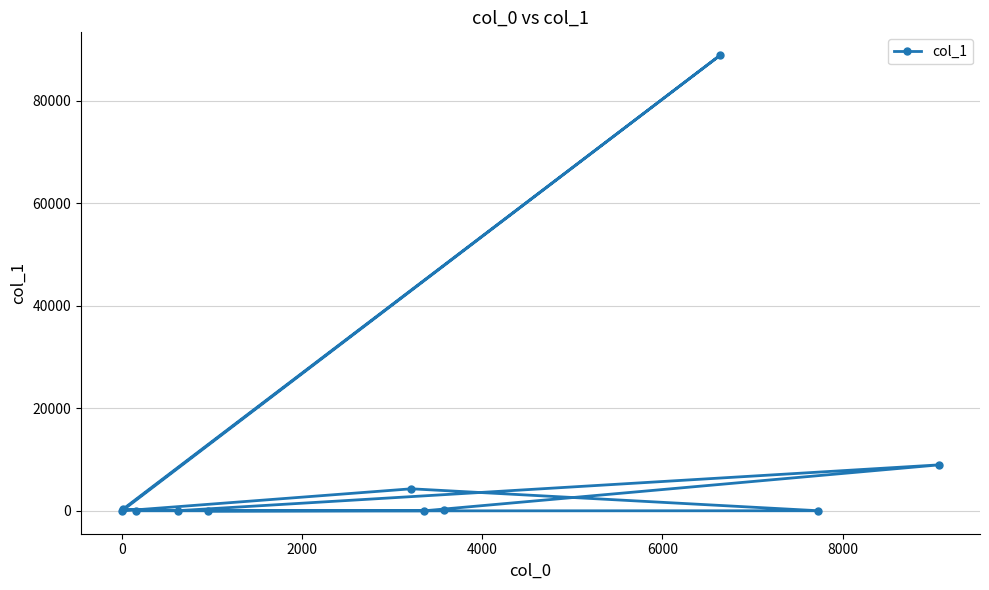

Reading right to left, extract all data points from this chart.

91	13	43	4324	6	88942	324	56	8996	35	36